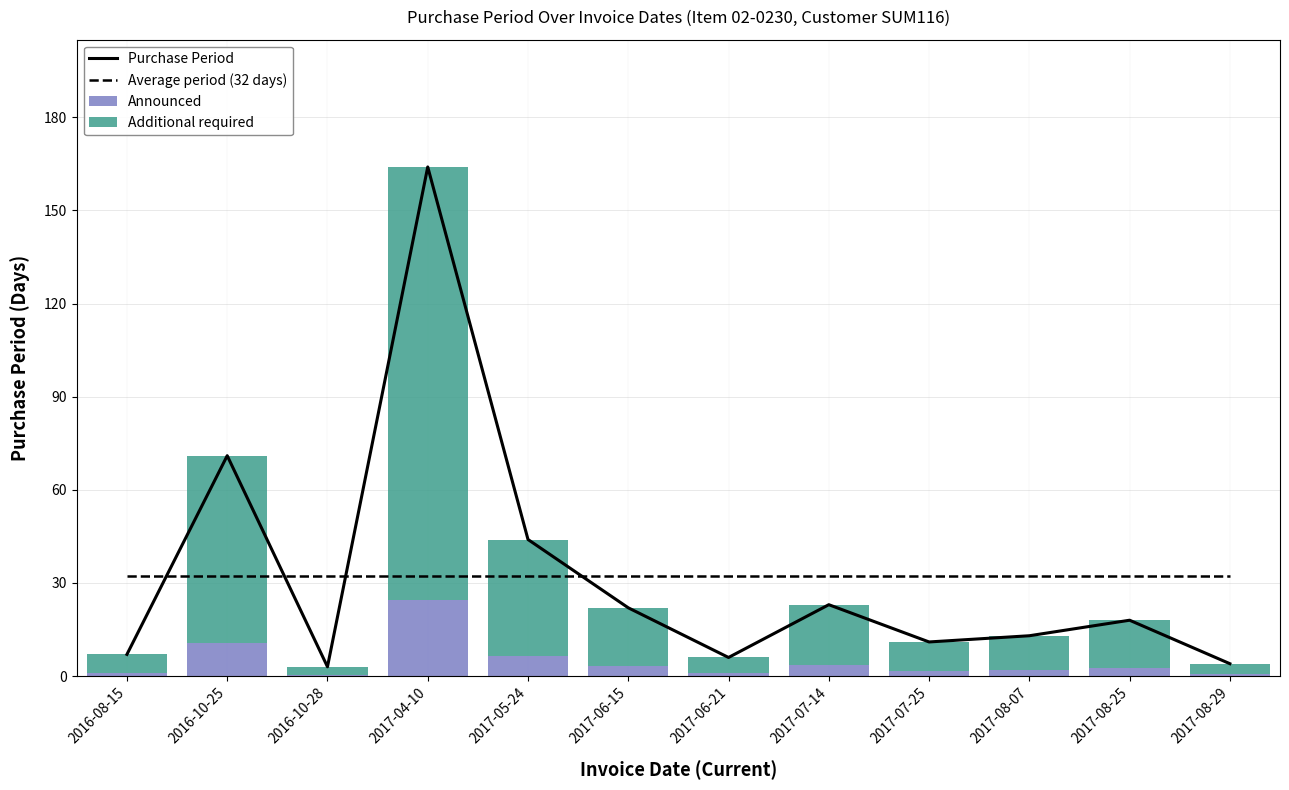

Reading left to right, what are all the values shown in this chart?

Purchase Period: 7.0	71.0	3.0	164.0	44.0	22.0	6.0	23.0	11.0	13.0	18.0	4.0
Announced: 1.1	10.7	0.4	24.6	6.6	3.3	0.9	3.4	1.6	1.9	2.7	0.6
Additional required: 6.0	60.4	2.5	139.4	37.4	18.7	5.1	19.6	9.3	11.0	15.3	3.4